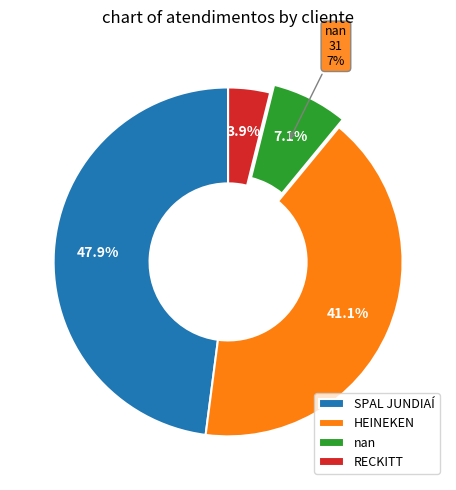

What is the ratio of the value at SPAL JUNDIAÍ to the value at HEINEKEN?

1.2